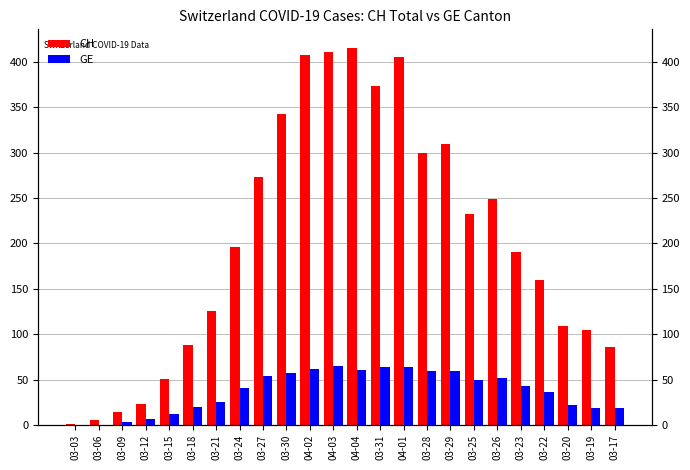

What is the difference between the second highest and second lowest values in the GE series?

64